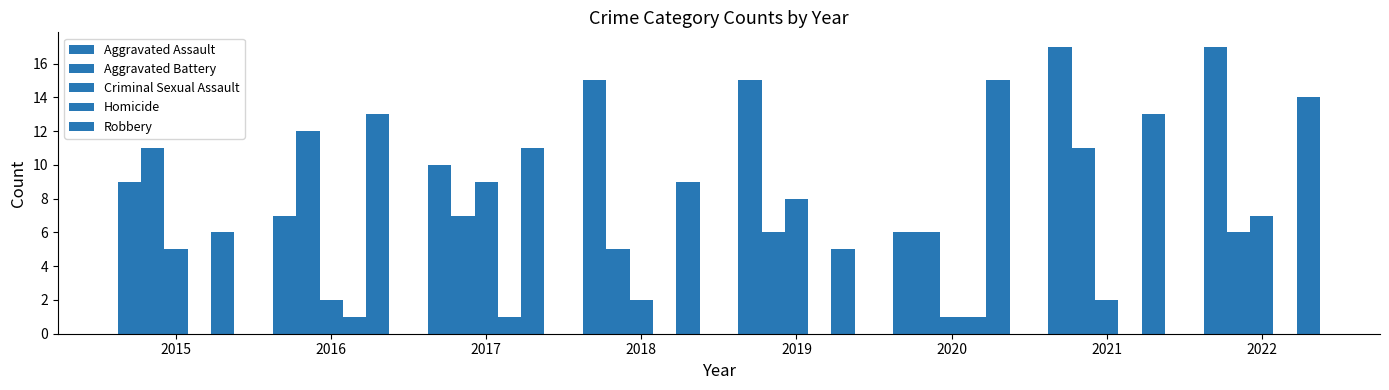

How many groups of bars are there?

8